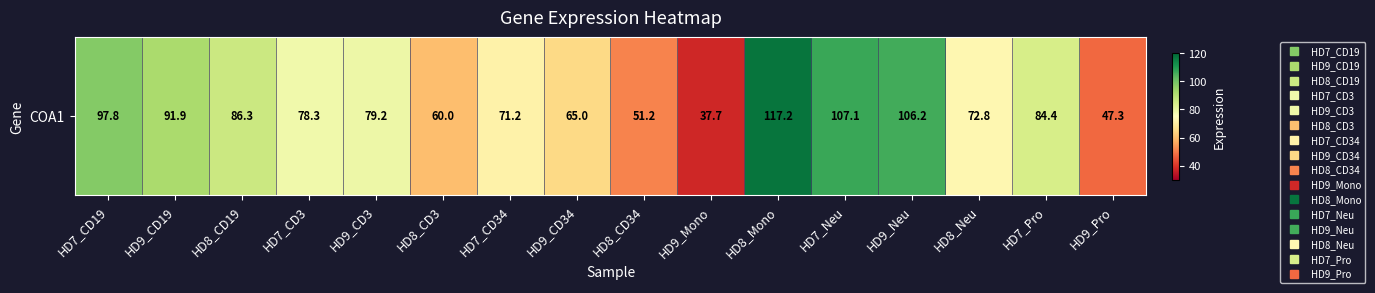

How many data points does each series have?

16